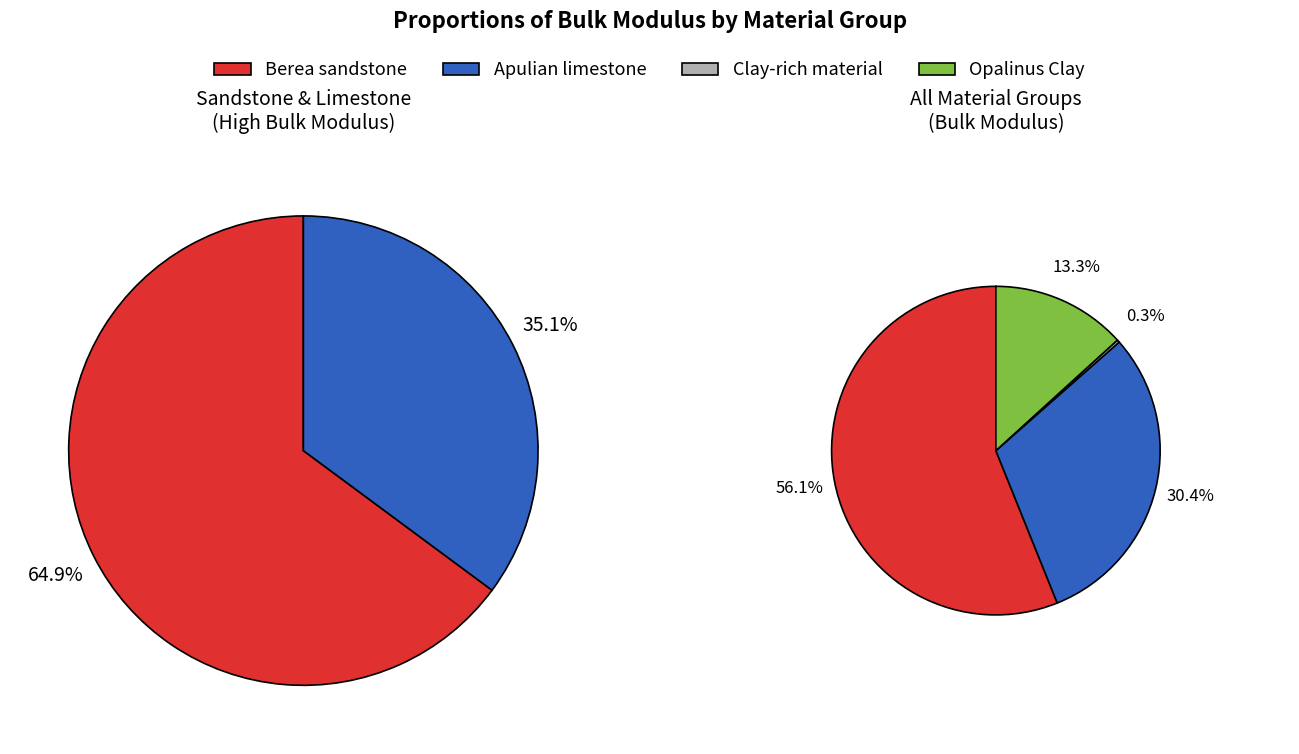

Is it true that Clay-rich material is 0% of the pie?

True